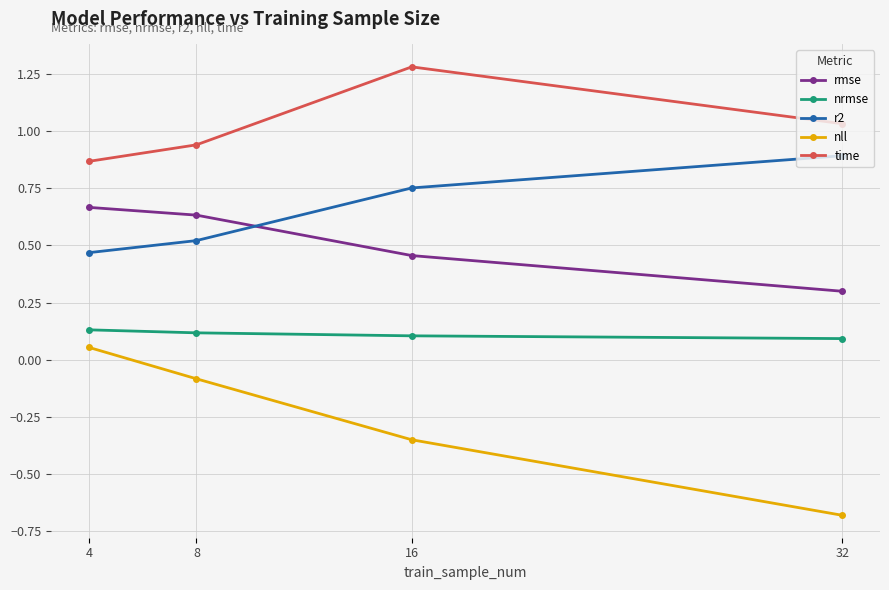

How many series are shown in this chart?

5